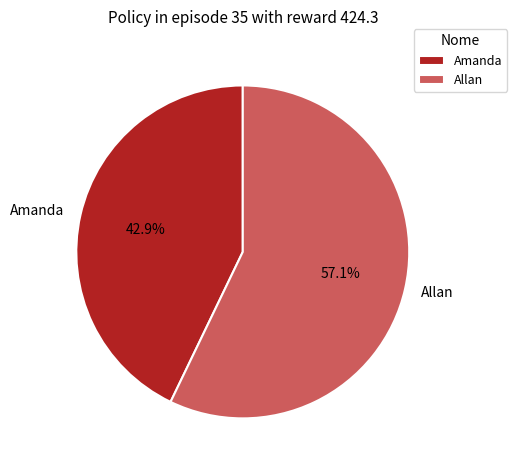

Which slice is the largest?

Allan